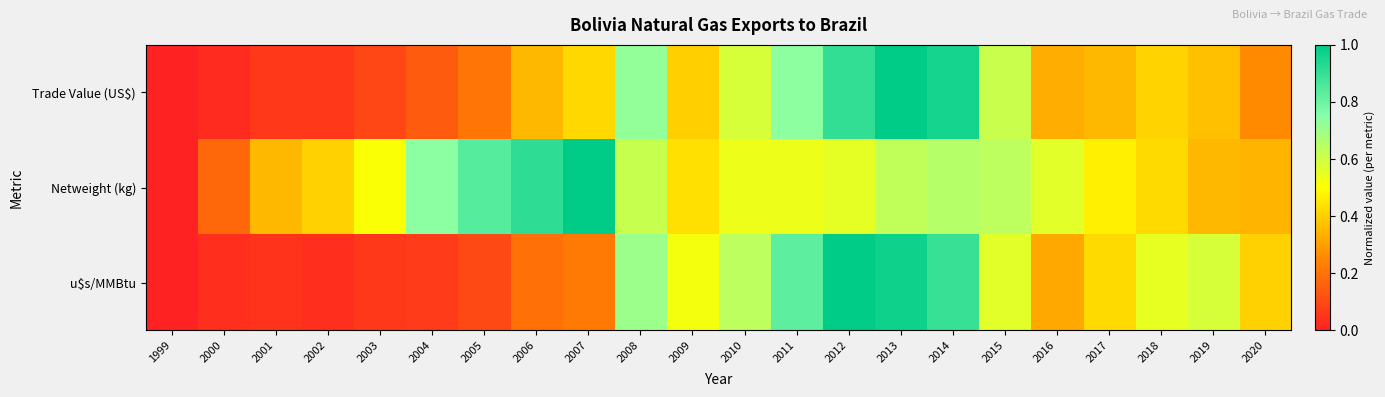

Reading left to right, what are all the values shown in this chart?

Trade Value (US$): 1999=0.0	2000=0.0	2001=0.1	2002=0.1	2003=0.1	2004=0.1	2005=0.2	2006=0.4	2007=0.4	2008=0.7	2009=0.4	2010=0.6	2011=0.7	2012=0.9	2013=1.0	2014=1.0	2015=0.6	2016=0.3	2017=0.4	2018=0.4	2019=0.4	2020=0.3
Netweight (kg): 1999=0.0	2000=0.2	2001=0.4	2002=0.4	2003=0.5	2004=0.7	2005=0.8	2006=0.9	2007=1.0	2008=0.6	2009=0.4	2010=0.5	2011=0.5	2012=0.6	2013=0.6	2014=0.7	2015=0.6	2016=0.6	2017=0.5	2018=0.4	2019=0.4	2020=0.3
u$s/MMBtu: 1999=0.0	2000=0.0	2001=0.0	2002=0.0	2003=0.1	2004=0.1	2005=0.1	2006=0.2	2007=0.2	2008=0.7	2009=0.5	2010=0.6	2011=0.8	2012=1.0	2013=1.0	2014=0.9	2015=0.6	2016=0.3	2017=0.4	2018=0.5	2019=0.6	2020=0.4